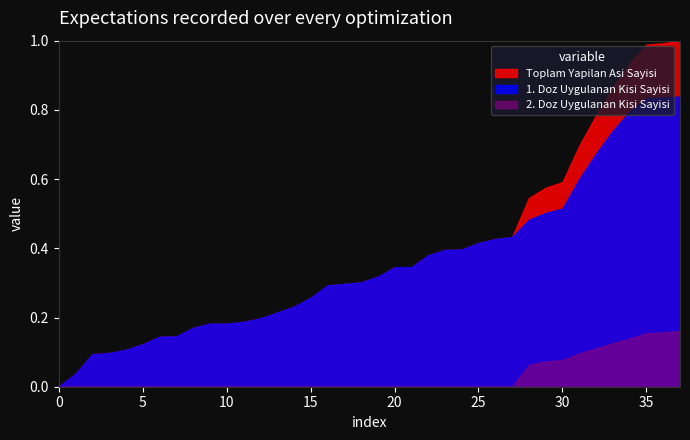

Count the number of categories in the chart.

38